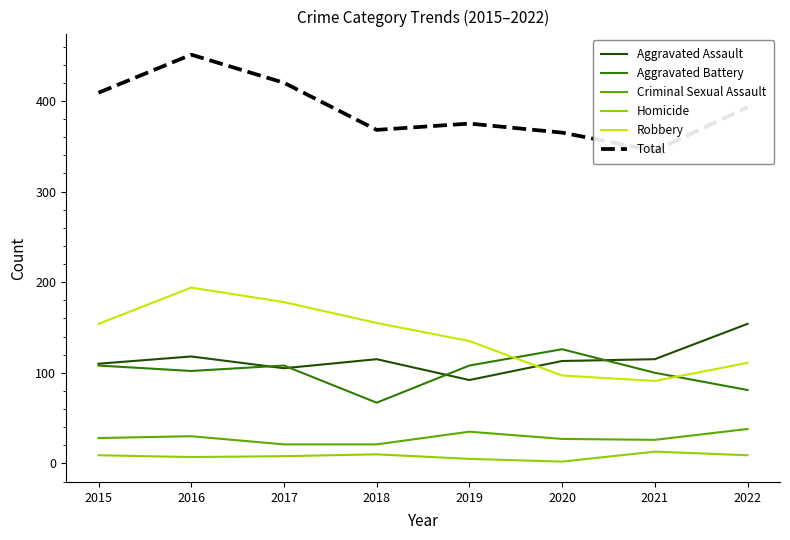

Which has a higher value, 2022 or 2019?

2022